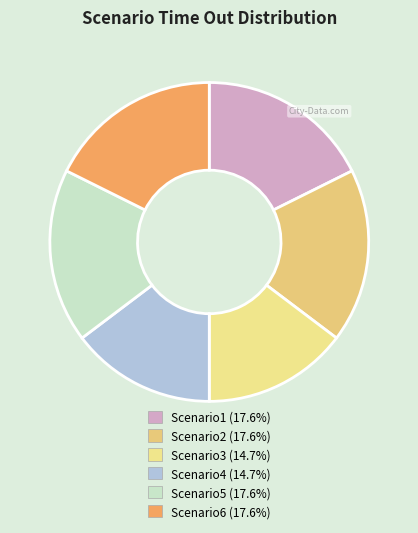

Count the number of slices in the pie.

6